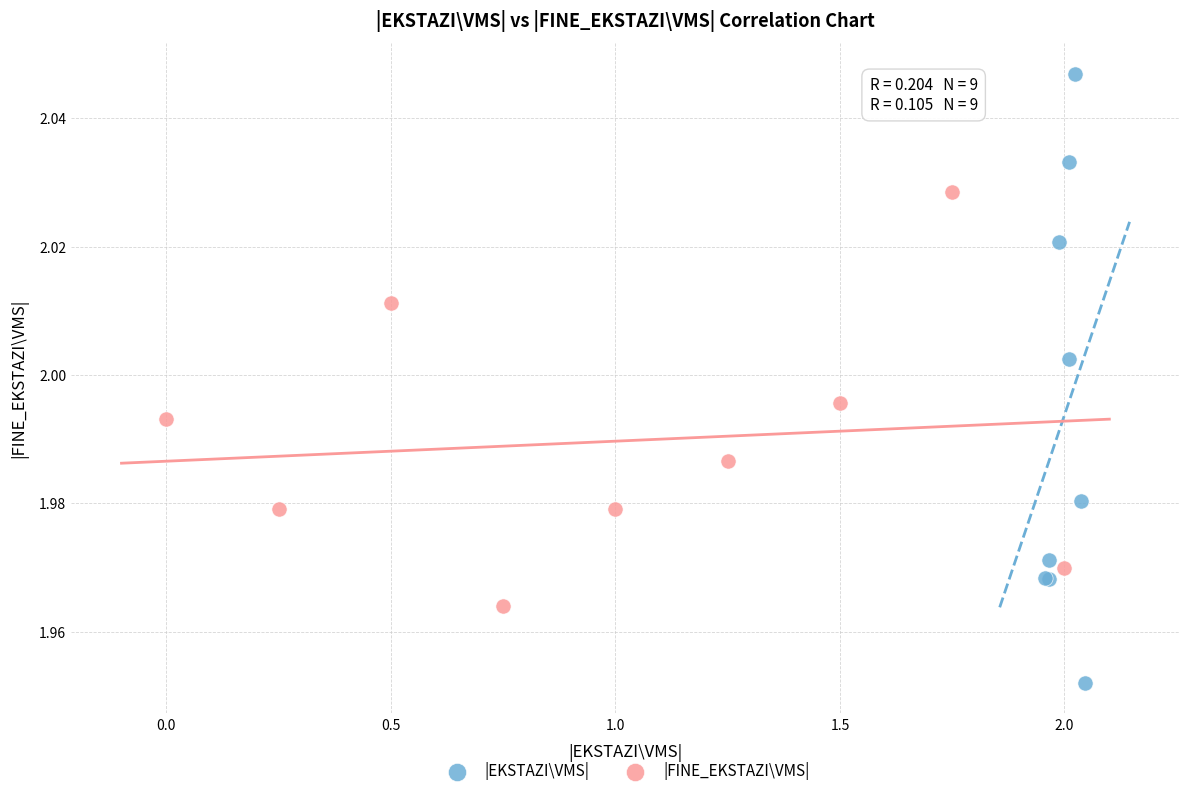

Which series has the widest spread of Y values?

|EKSTAZI\VMS|